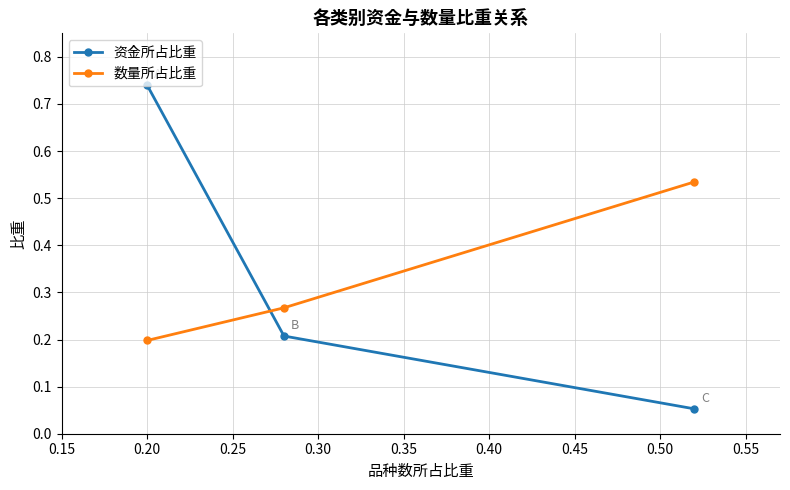

How many 数量所占比重 values are between 0 and 1?

3